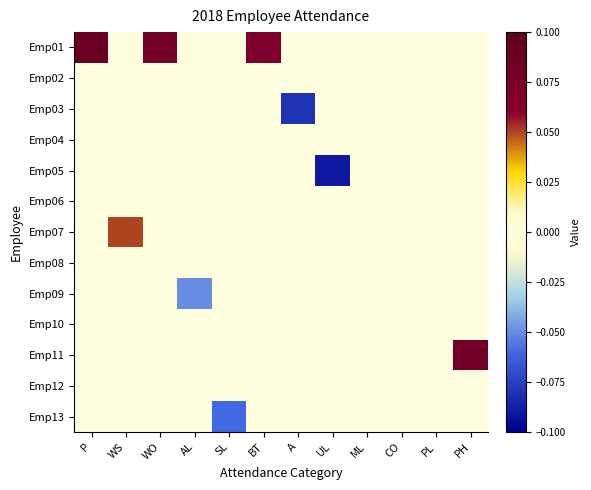

Between PH and UL, which is larger?

PH